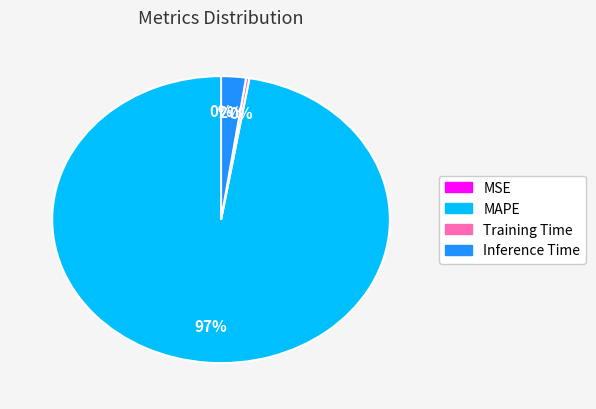

Is it true that Inference Time is 16% of the pie?

False